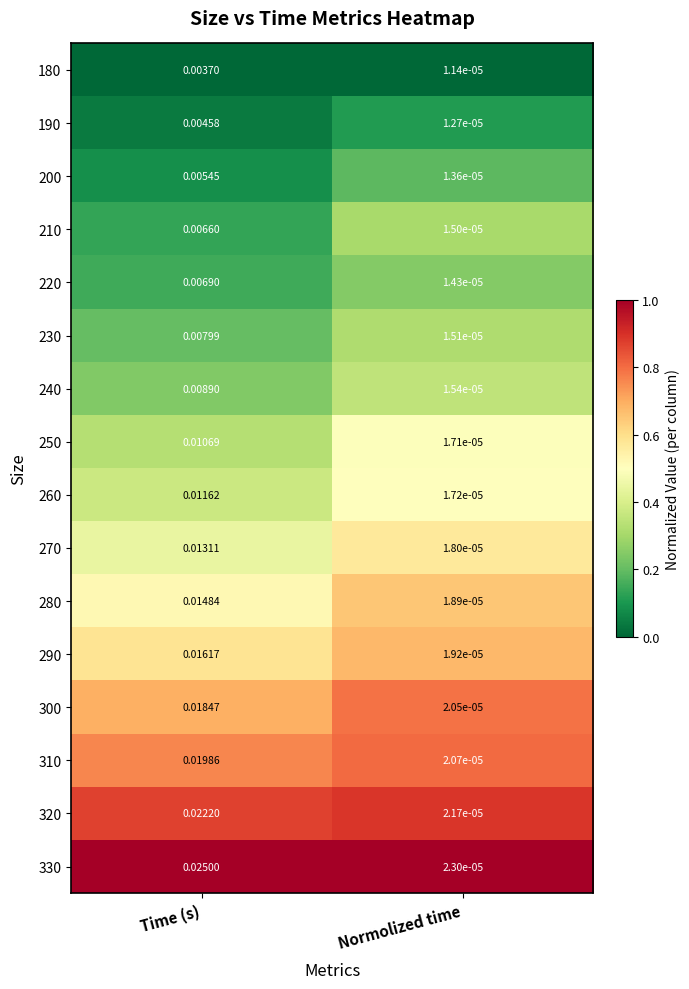

At which label does 260 reach its minimum?

Normolized time